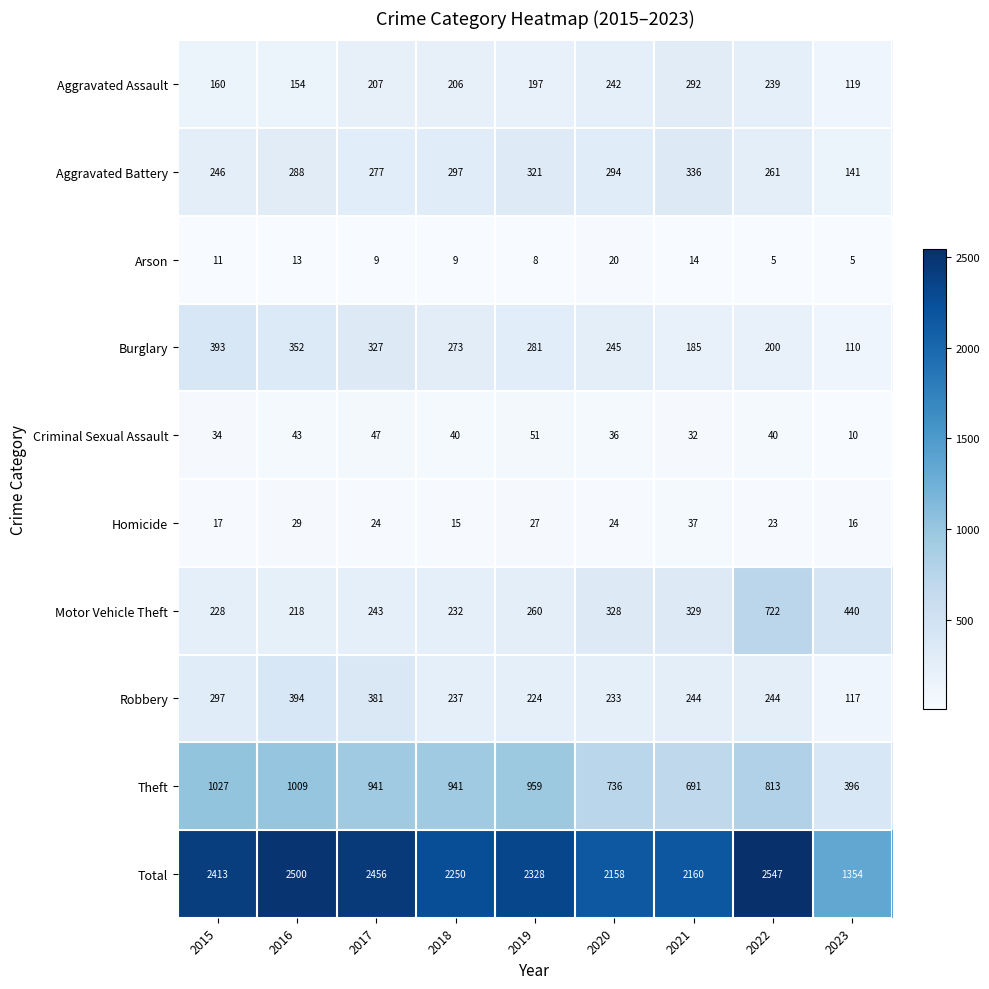

What is the difference between the maximum and minimum values in the Arson series?

15